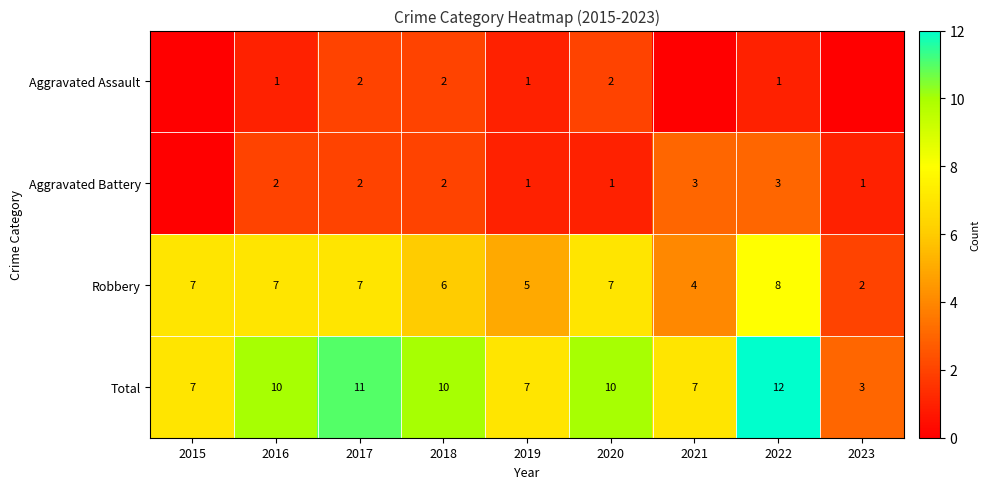

What is the difference between the maximum and second lowest values in the Robbery series?

4